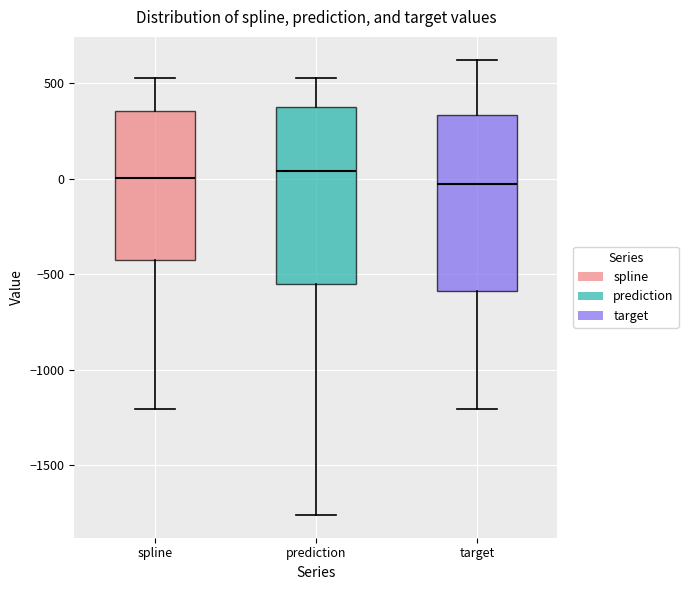

Where does the lower whisker of the box for spline end on the y-axis? The values are not printed on the chart, so give them approximately, as read against the axis.

-1200